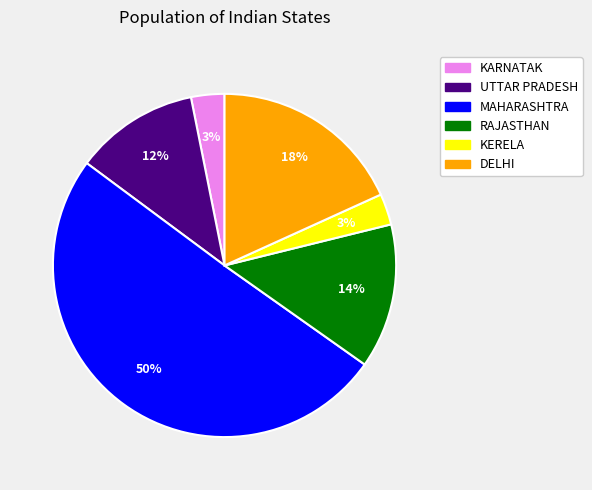

What is the majority slice?

MAHARASHTRA